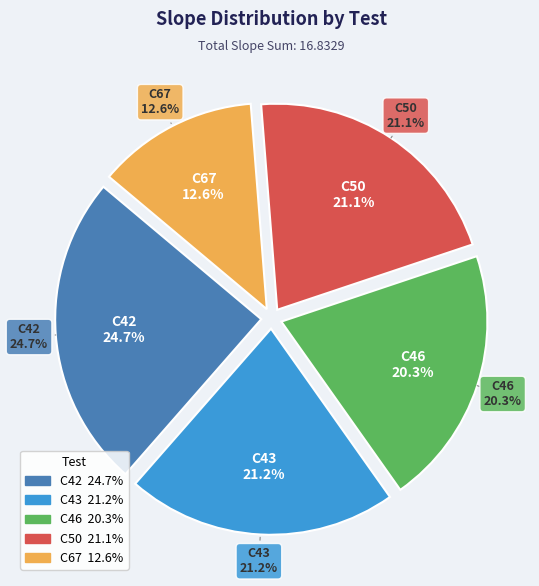

The C67 slice represents 21% of the pie. True or false?

False